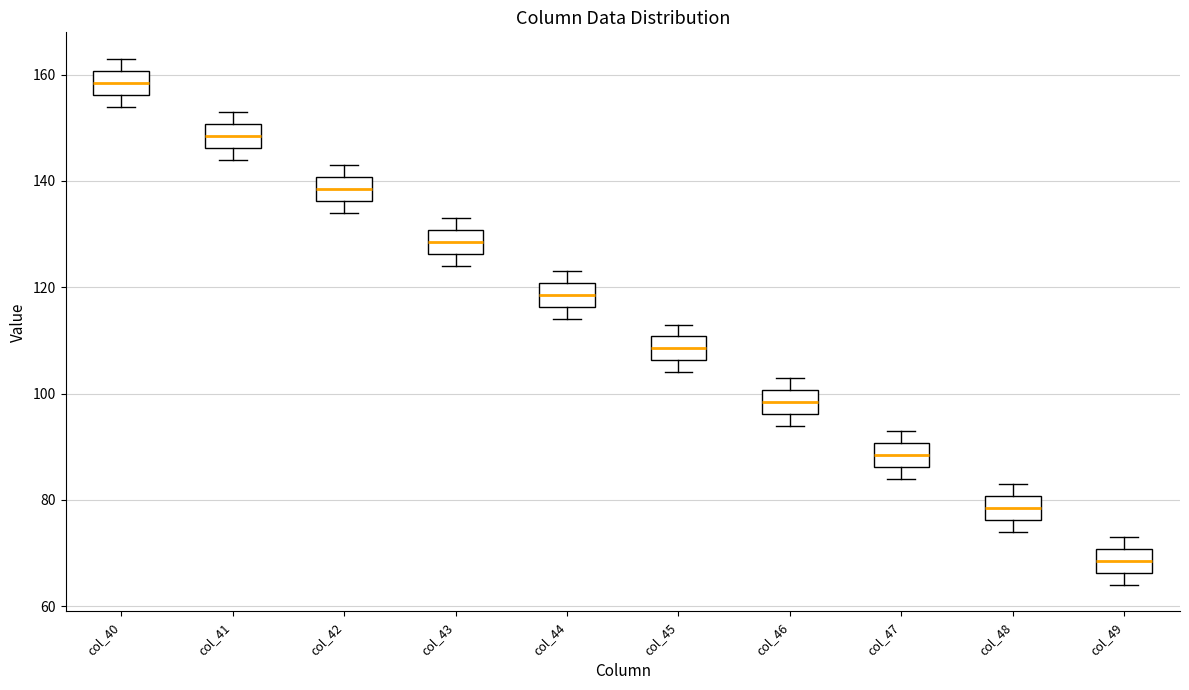

Where does the lower whisker of the box for col_45 end on the y-axis? The values are not printed on the chart, so give them approximately, as read against the axis.

104